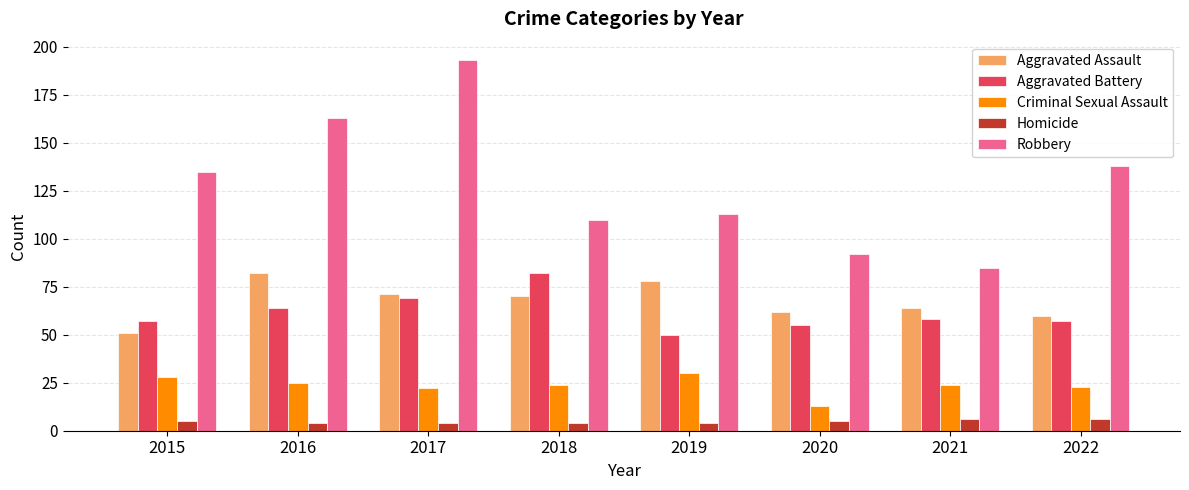

Is it true that Criminal Sexual Assault equals 22 at 2017?

True